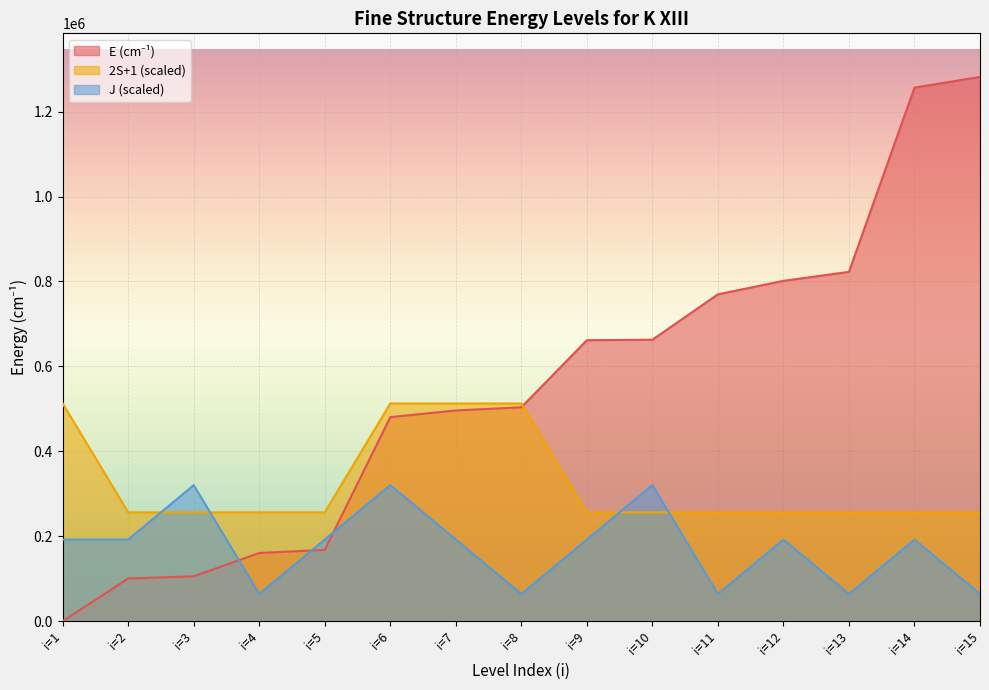

What is the value of the E (cm-1) point at the 4th from the left?

160640.0